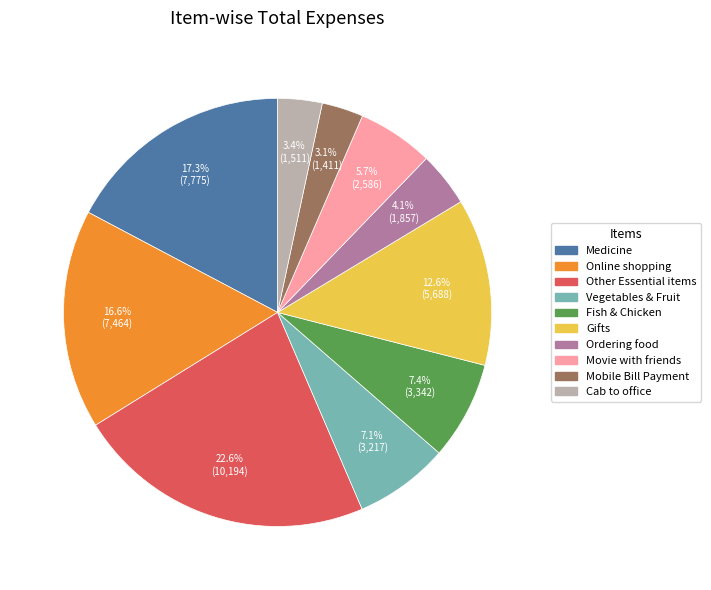

Do Mobile Bill Payment and Gifts together represent more than half of the pie?

No